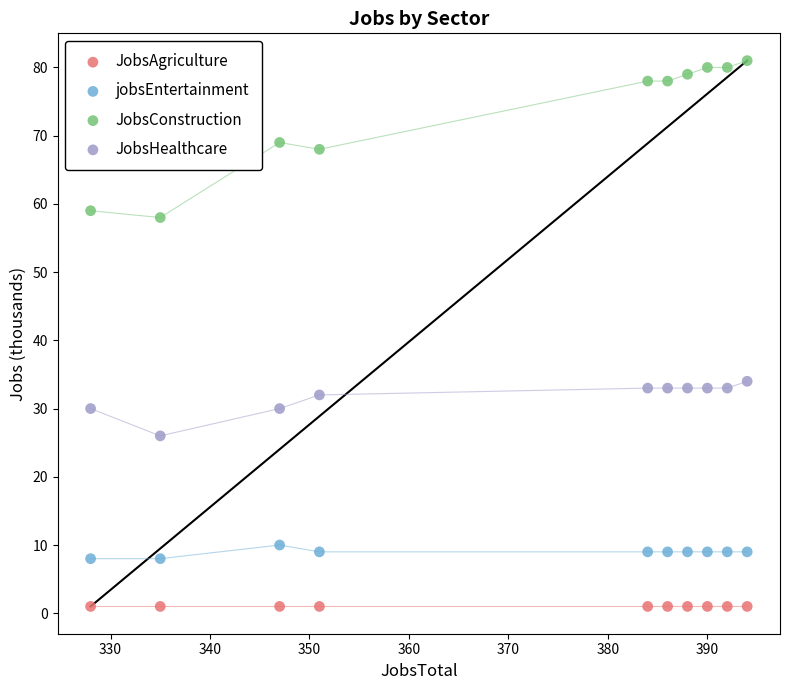

Which series reaches the maximum Y coordinate?

JobsConstruction